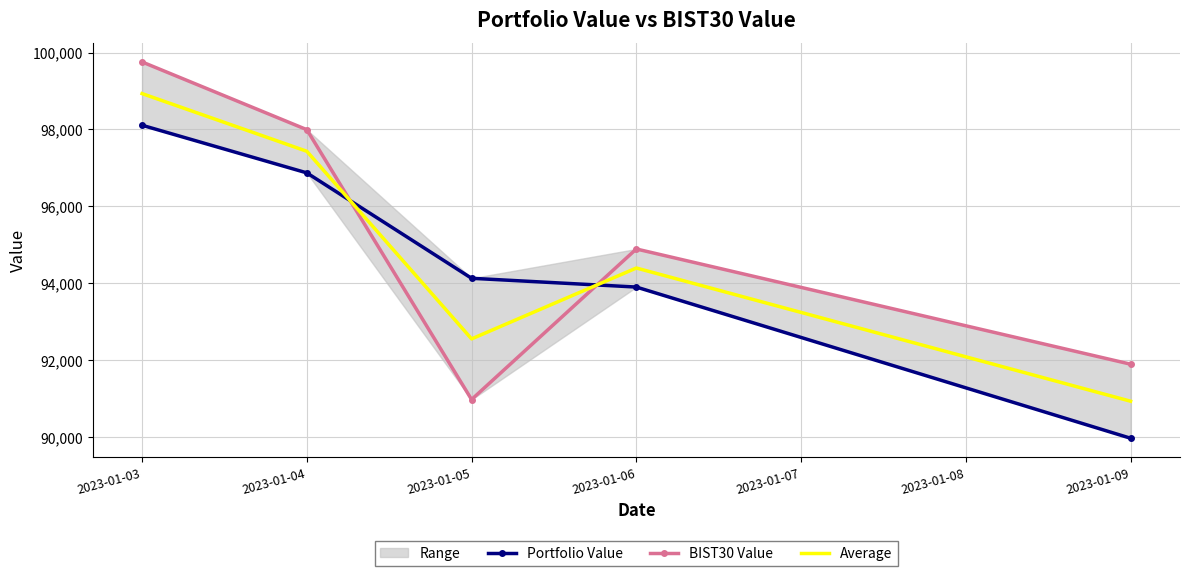

What is the difference between the maximum and minimum values in the Average series?

8003.6